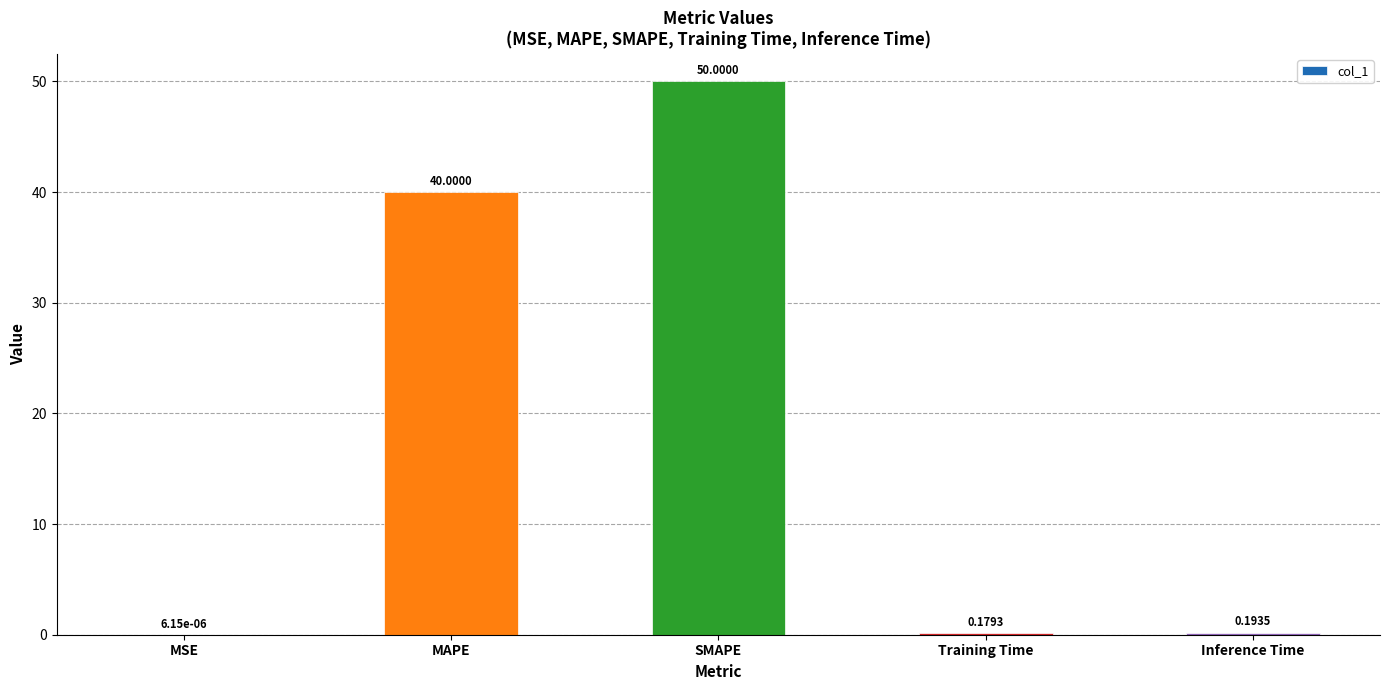

True or false: the data shows 78.7 at SMAPE.

False